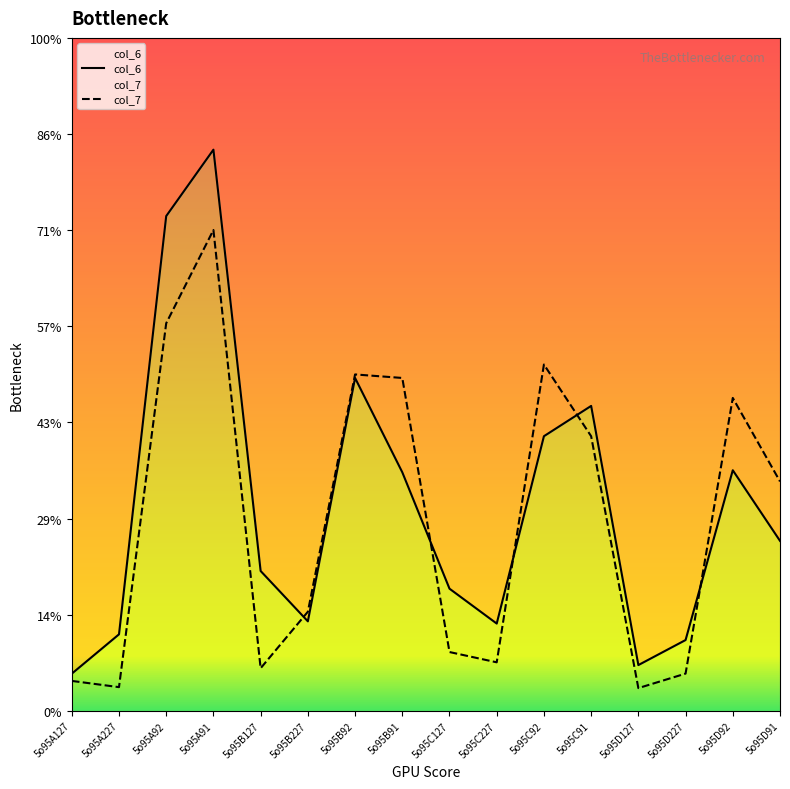

What are all the series names shown in the legend?

col_6, col_7